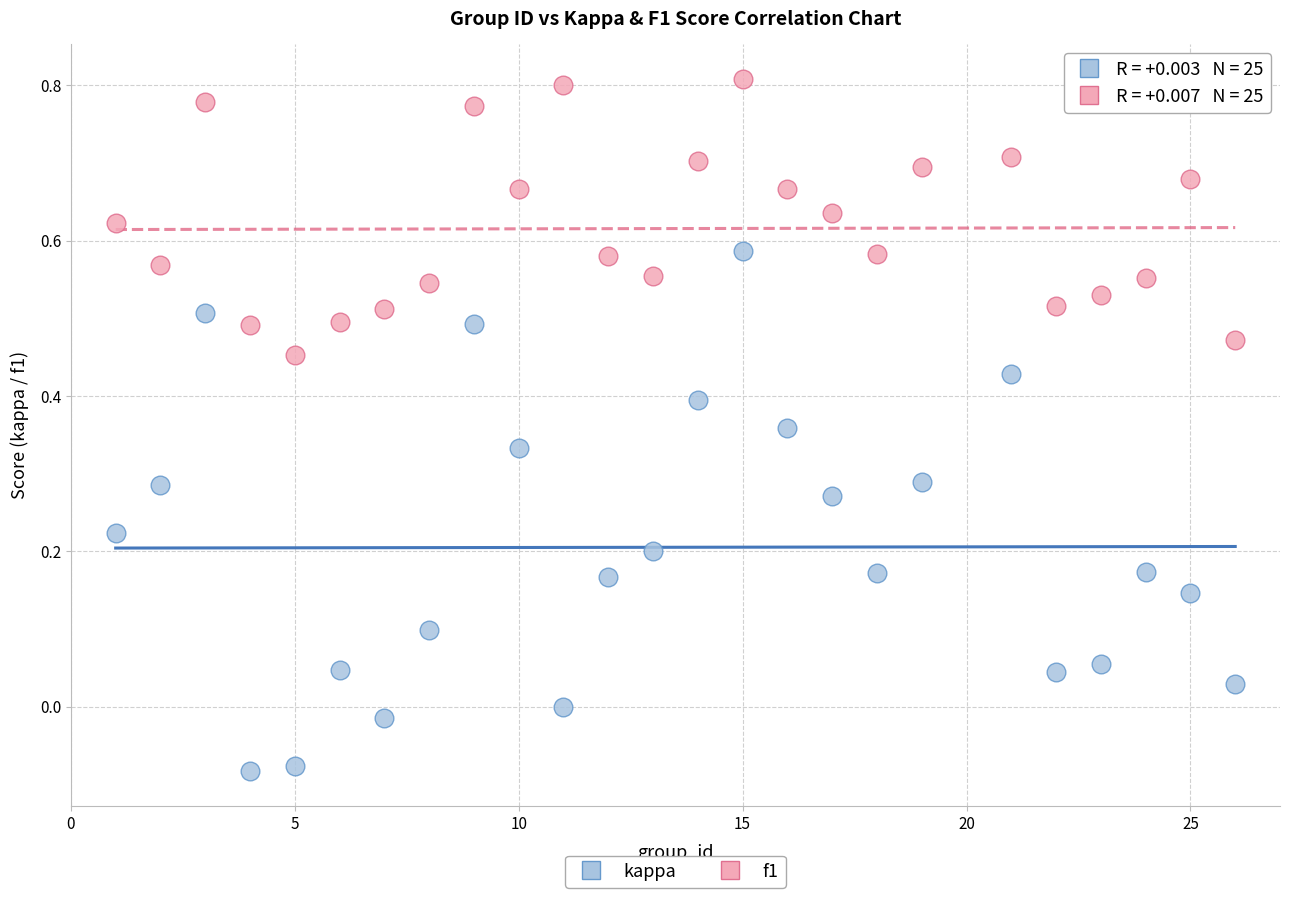

Which series reaches the maximum Y coordinate?

f1